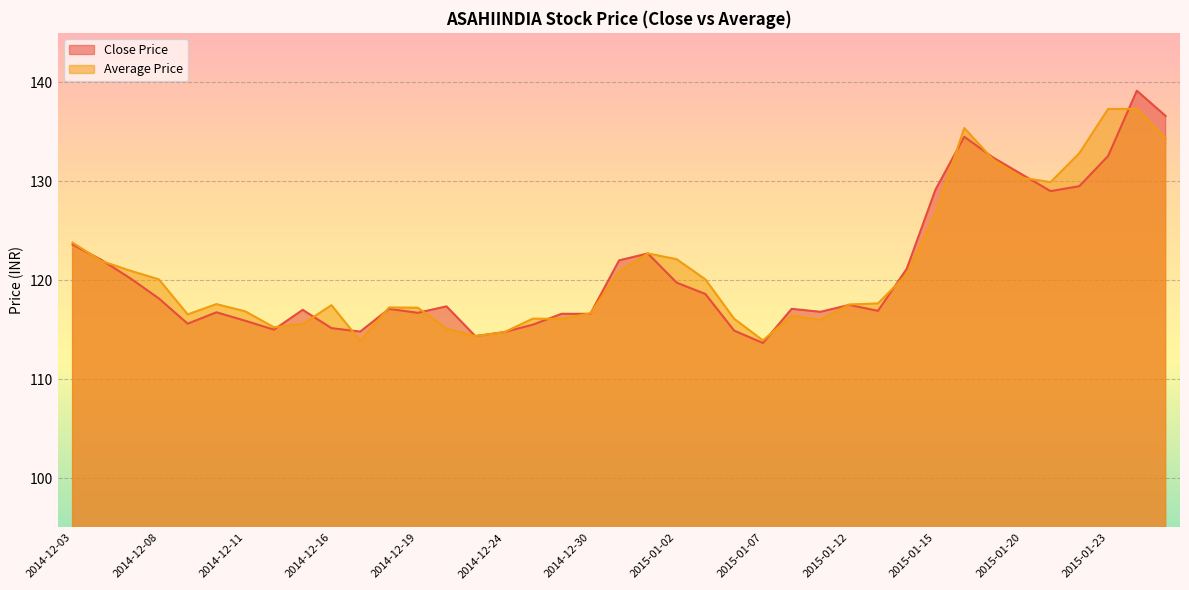

What are all the series names shown in the legend?

Close Price, Average Price